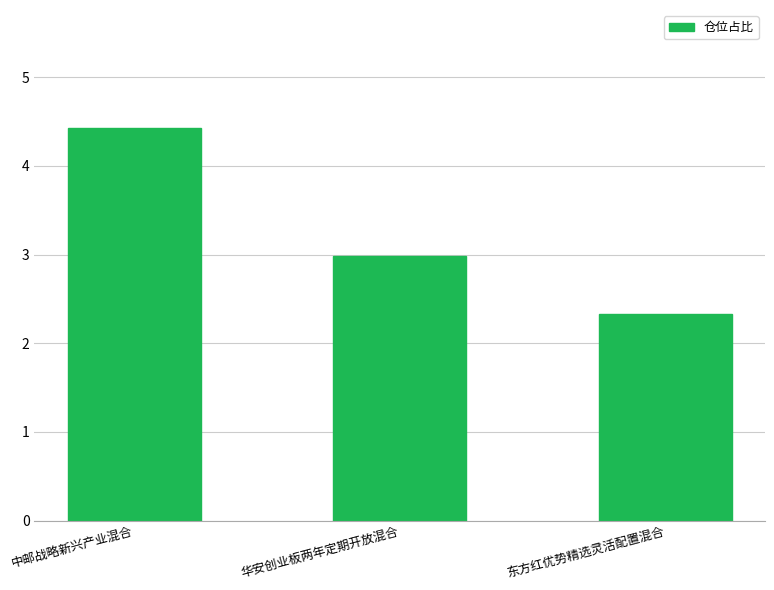

How many bars are there in total?

3